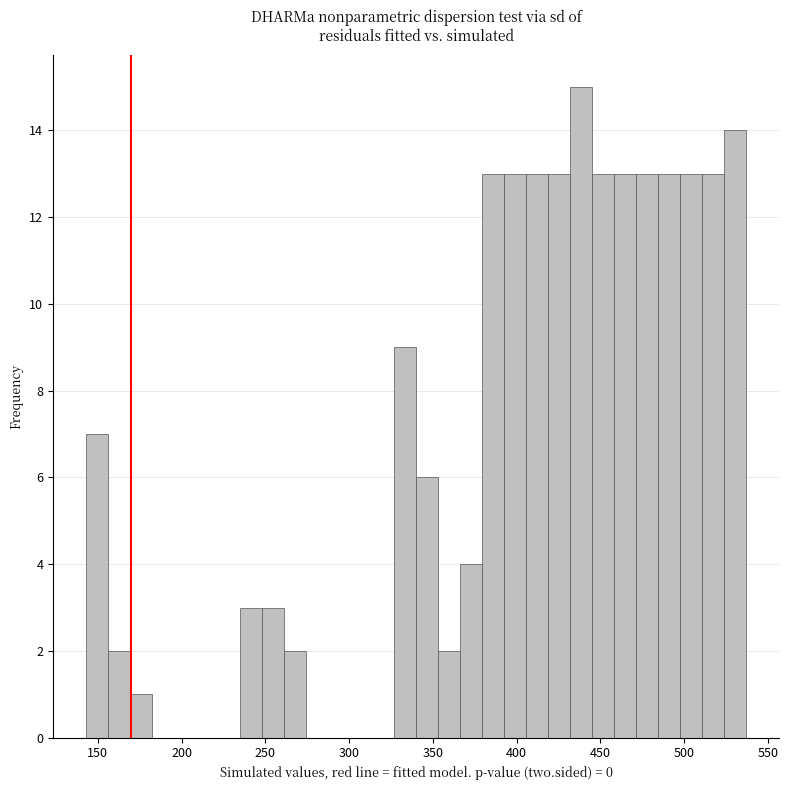

Around what value on the x-axis is the tallest bar? Give the approximate position of its centre, as read against the axis.

440